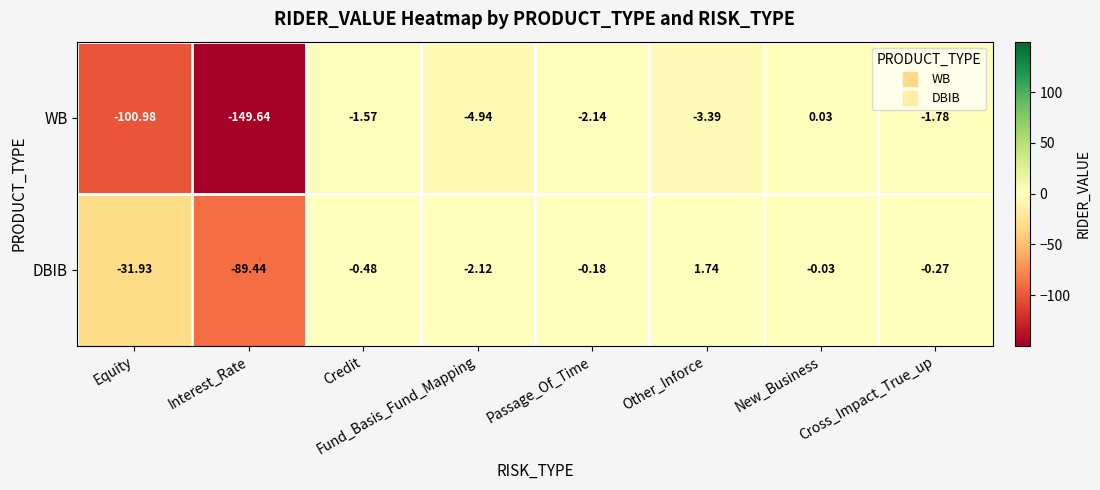

Which series changed the most between Interest_Rate and Credit?

WB